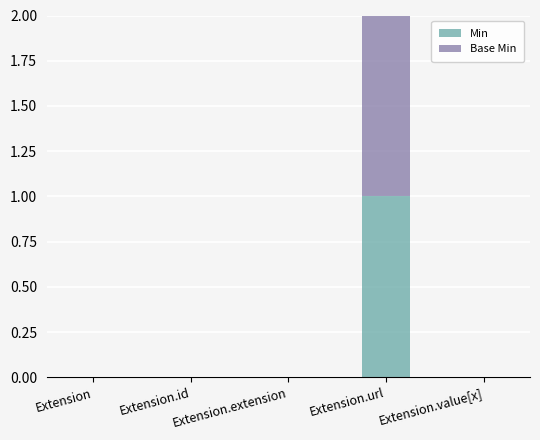

True or false: Min has a value of 0 at Extension.extension.

True